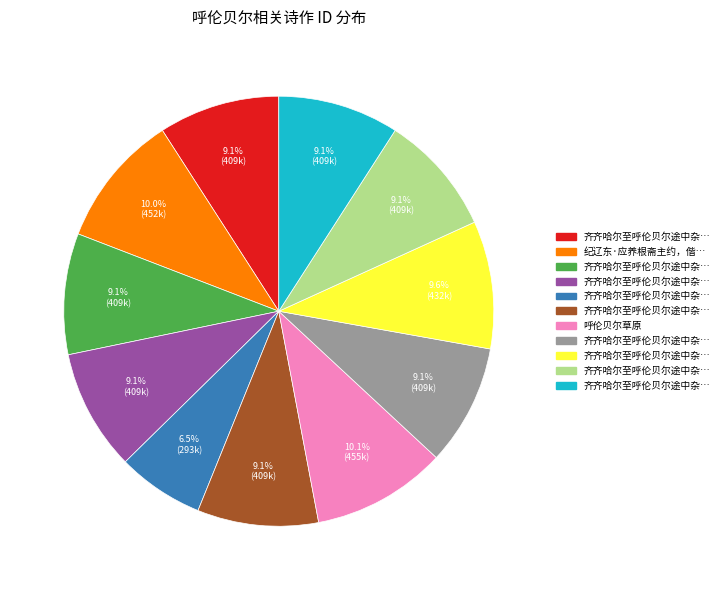

Is there a majority slice in this chart?

No